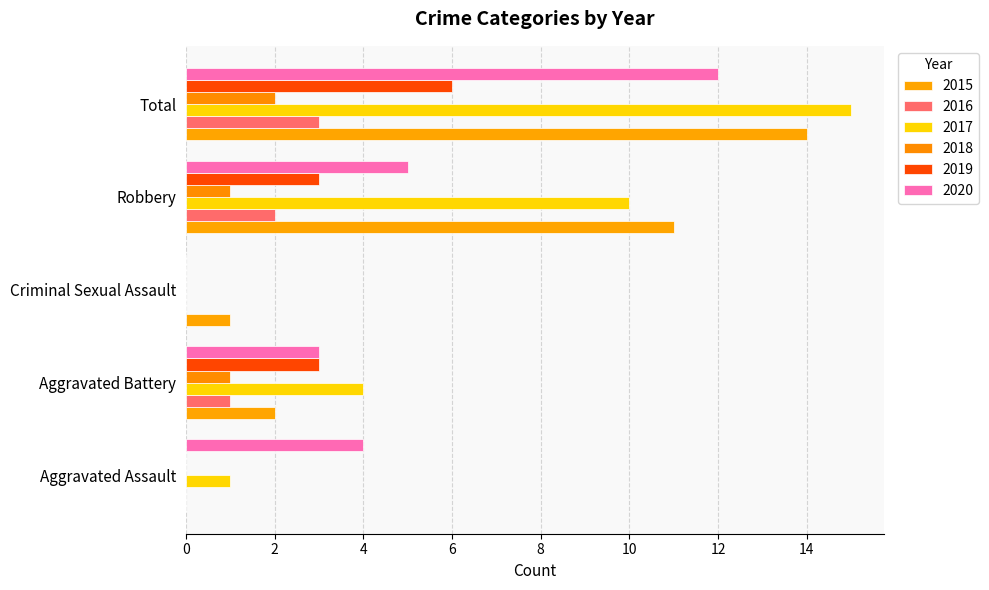

At how many categories does at least one series exceed 11?

1